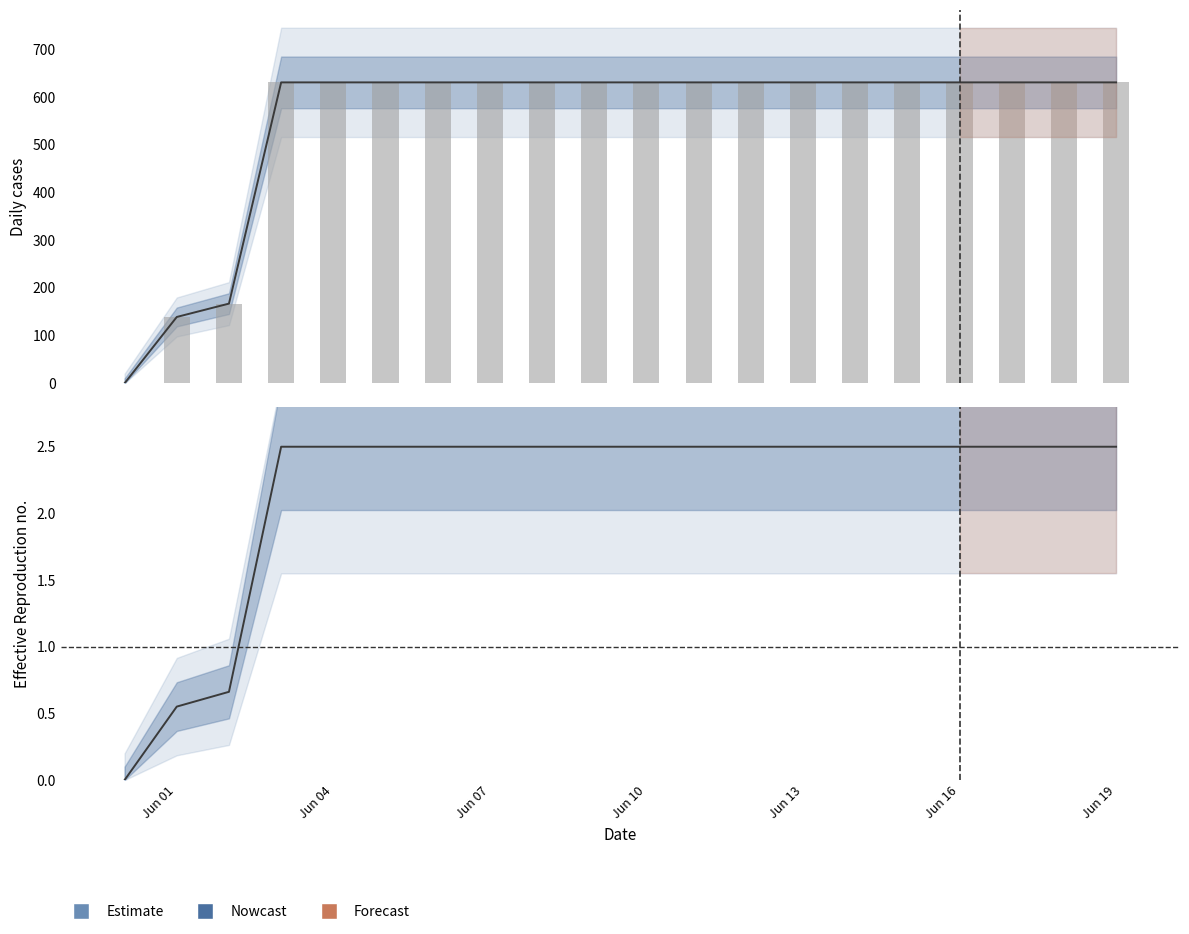

What position from the right is 2020-06-15?

5